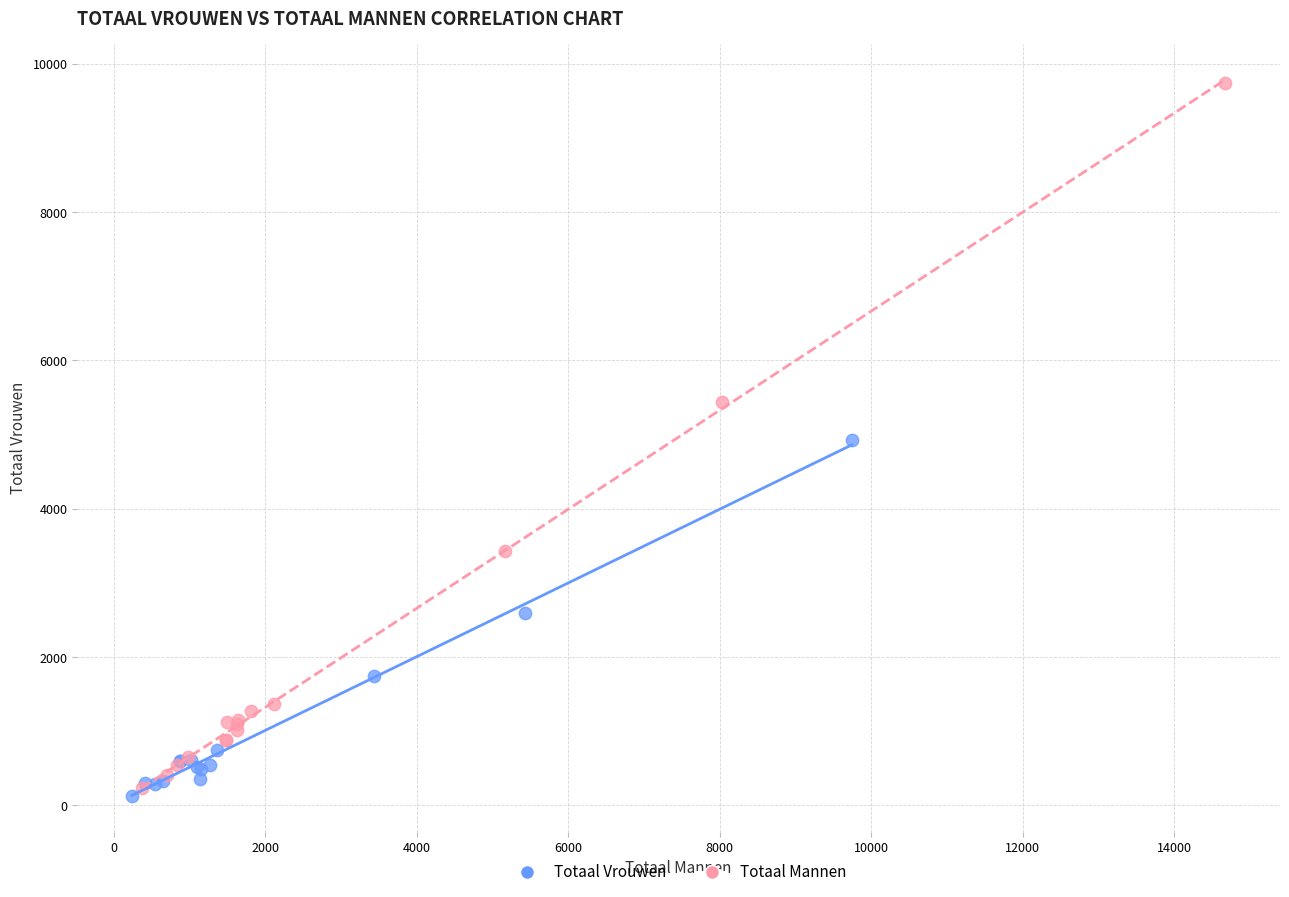

Which series has the widest spread of Y values?

Totaal Mannen